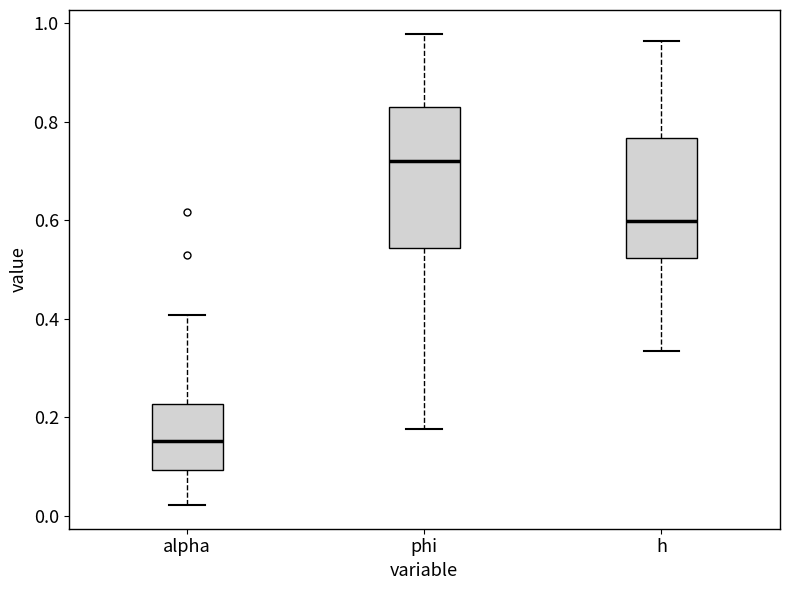

Reading left to right, transcribe this box plot: for each box, give where its median line is, the range the box spans, and where its two whiskers end, as read against the y-axis. The values are not printed on the chart, so give them approximately, as read against the axis.

alpha: median 0.16, box 0.10 to 0.22, whiskers 0.02 to 0.40
phi: median 0.72, box 0.54 to 0.82, whiskers 0.18 to 0.98
h: median 0.60, box 0.52 to 0.76, whiskers 0.34 to 0.96